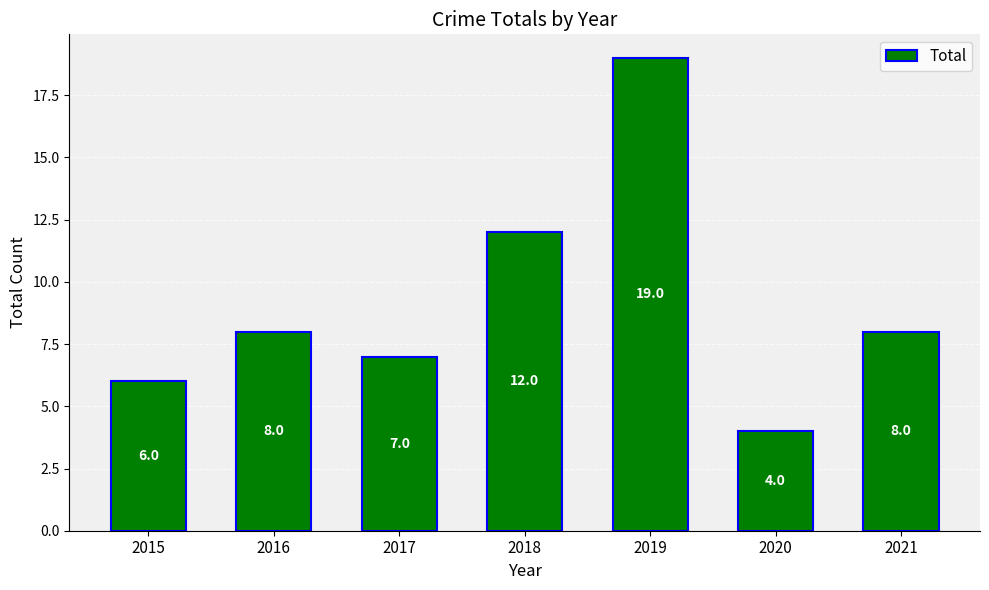

What is the difference between the values at 2017 and 2015?

1